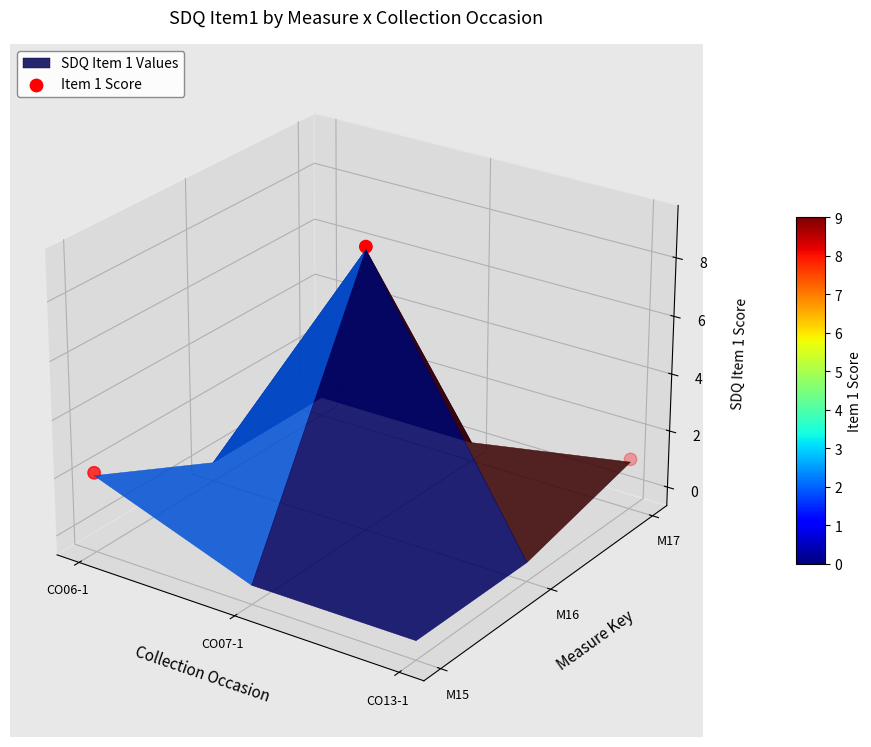

At which category does the chart reach its minimum across all series?

CO06-1